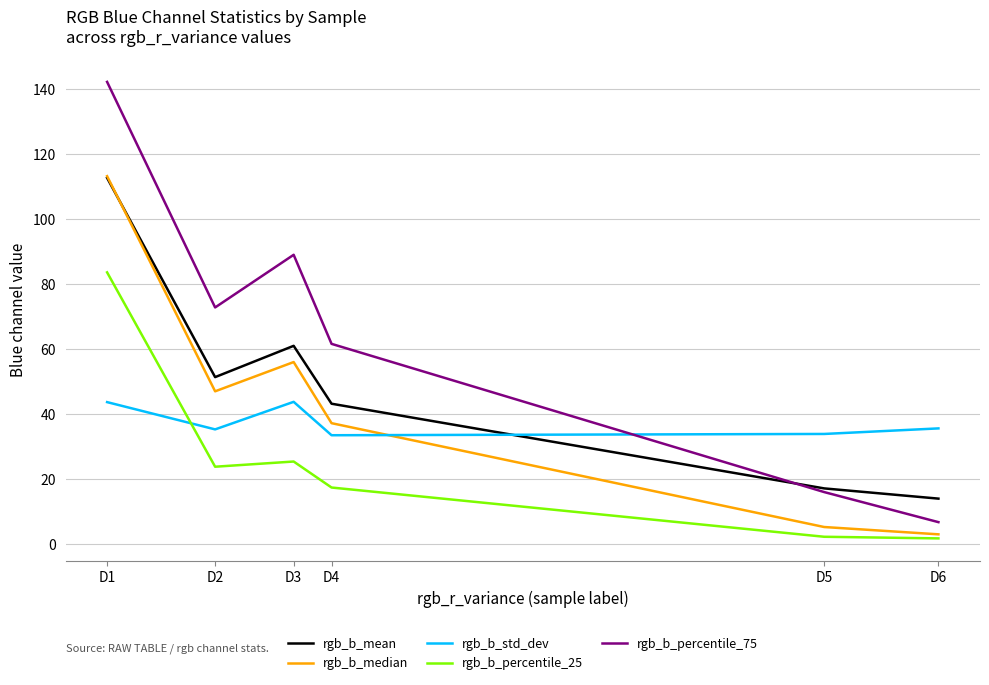

What is the difference between the maximum and minimum values in the rgb_b_median series?

110.2